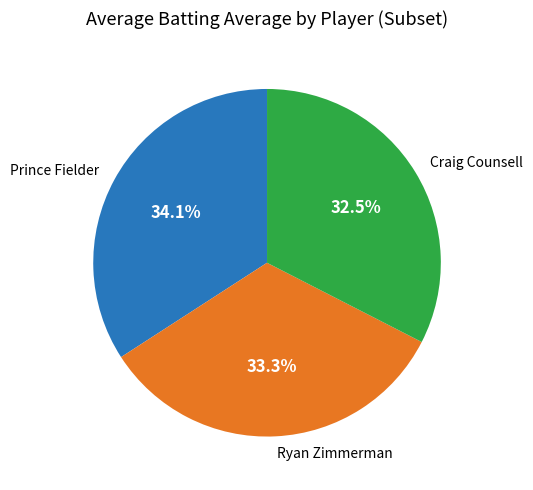

Does Ryan Zimmerman represent more than half of the total?

No